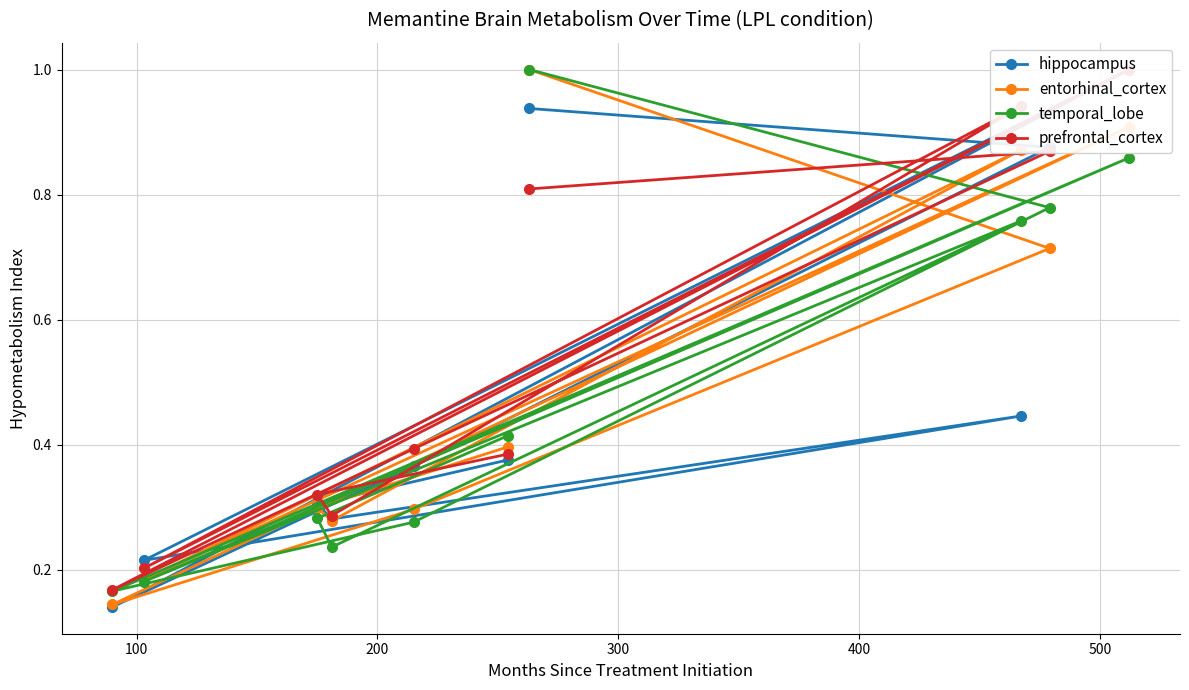

Which series has the largest total across all categories?

prefrontal_cortex